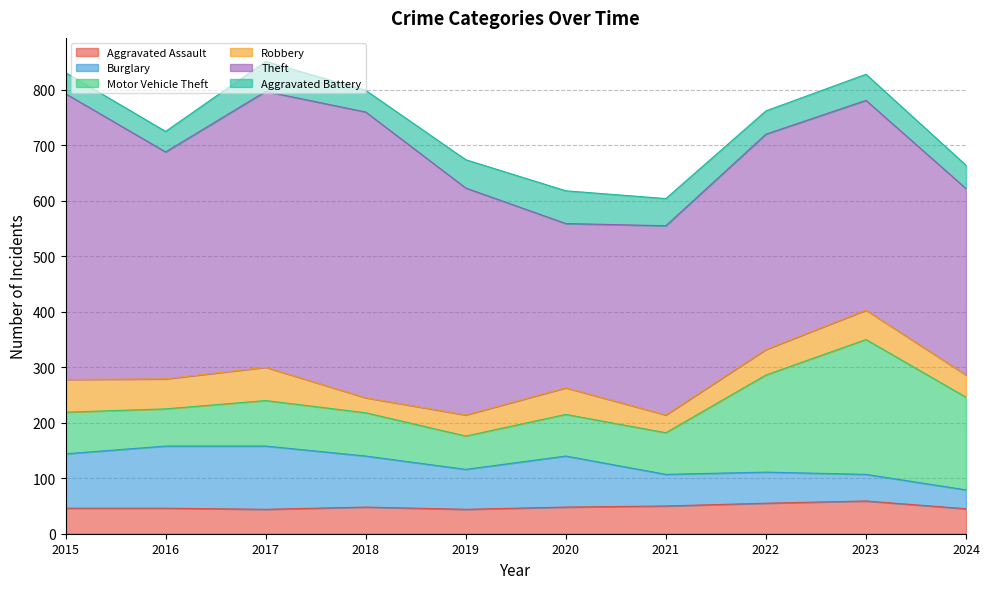

How many intersections are there between Aggravated Battery and Aggravated Assault?

4